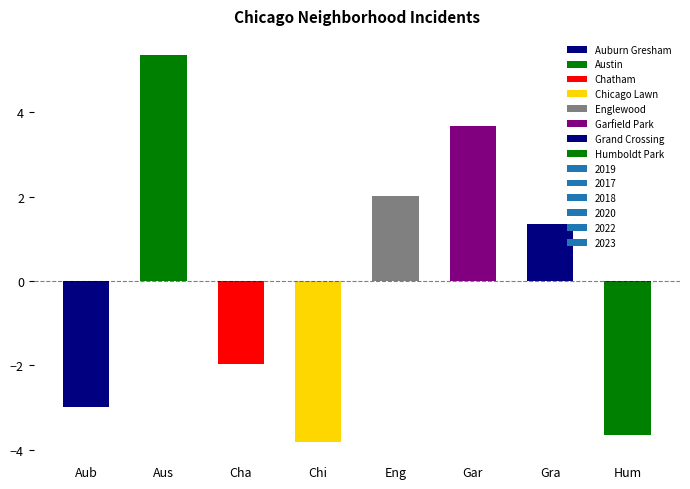

What is the label of the 8th bar from the right?

Aub